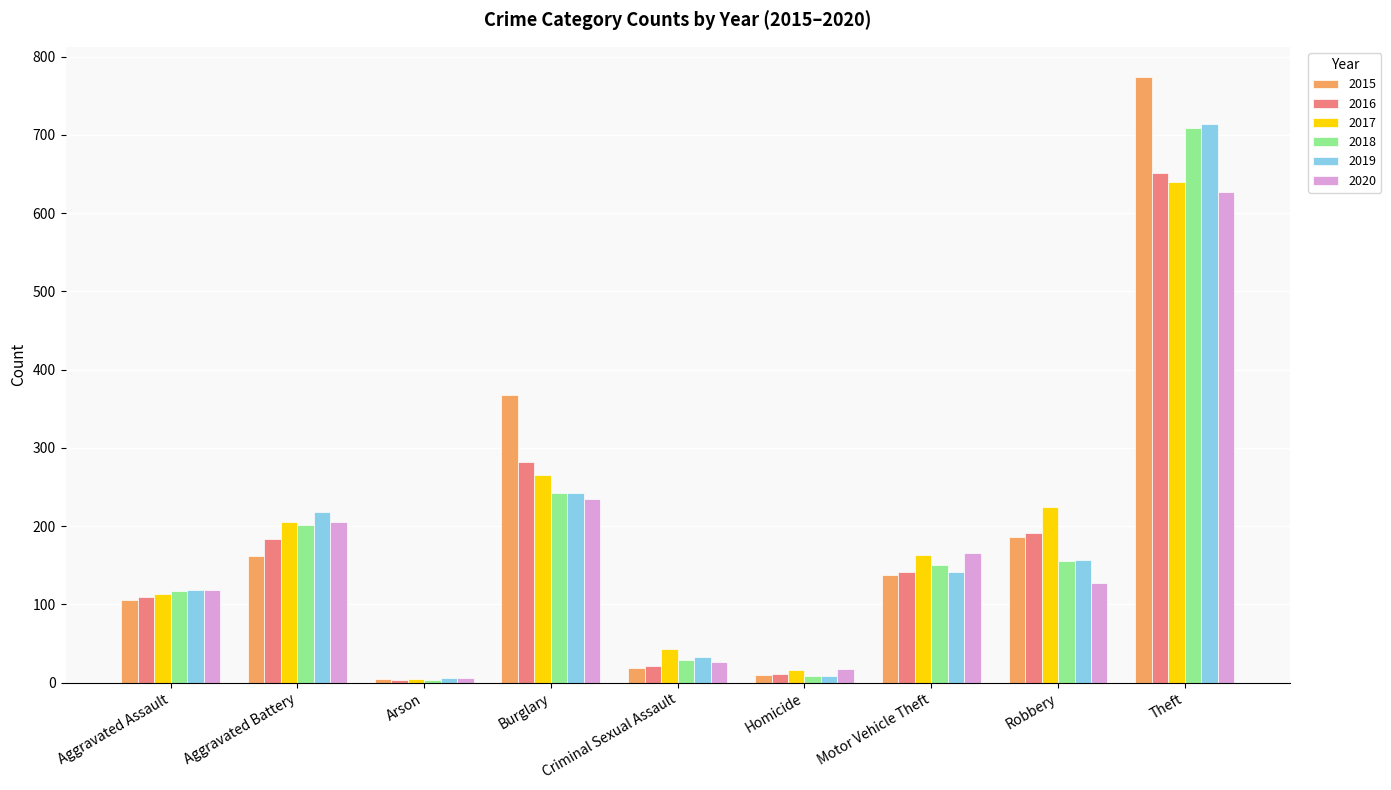

True or false: 2016 has a value of 141 at Motor Vehicle Theft.

True